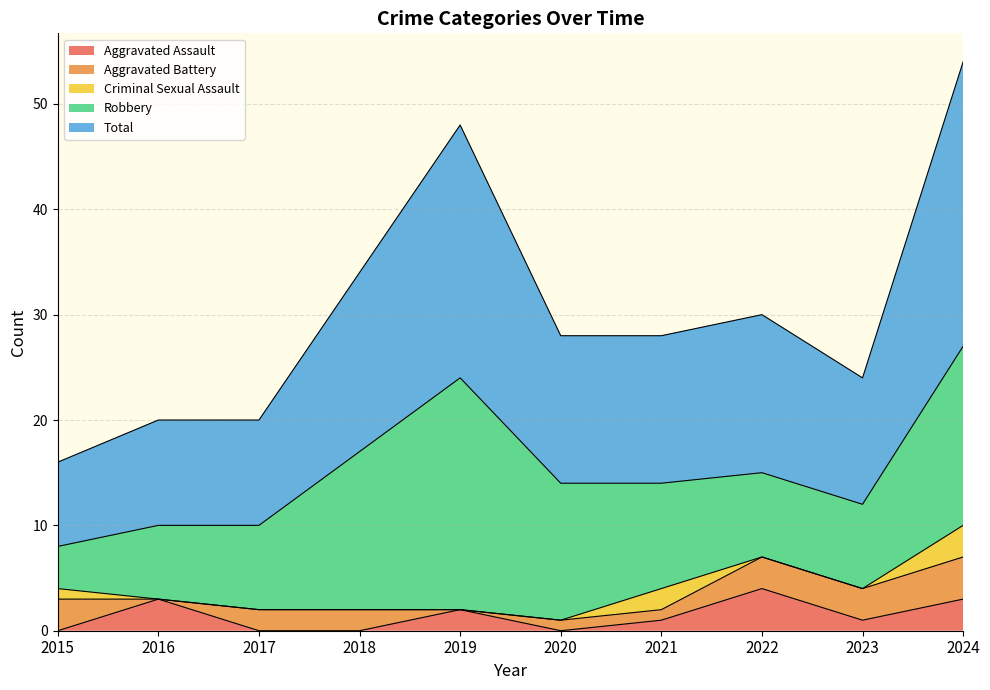

In Total, how many points are lower than both neighbors (excluding endpoints)?

1